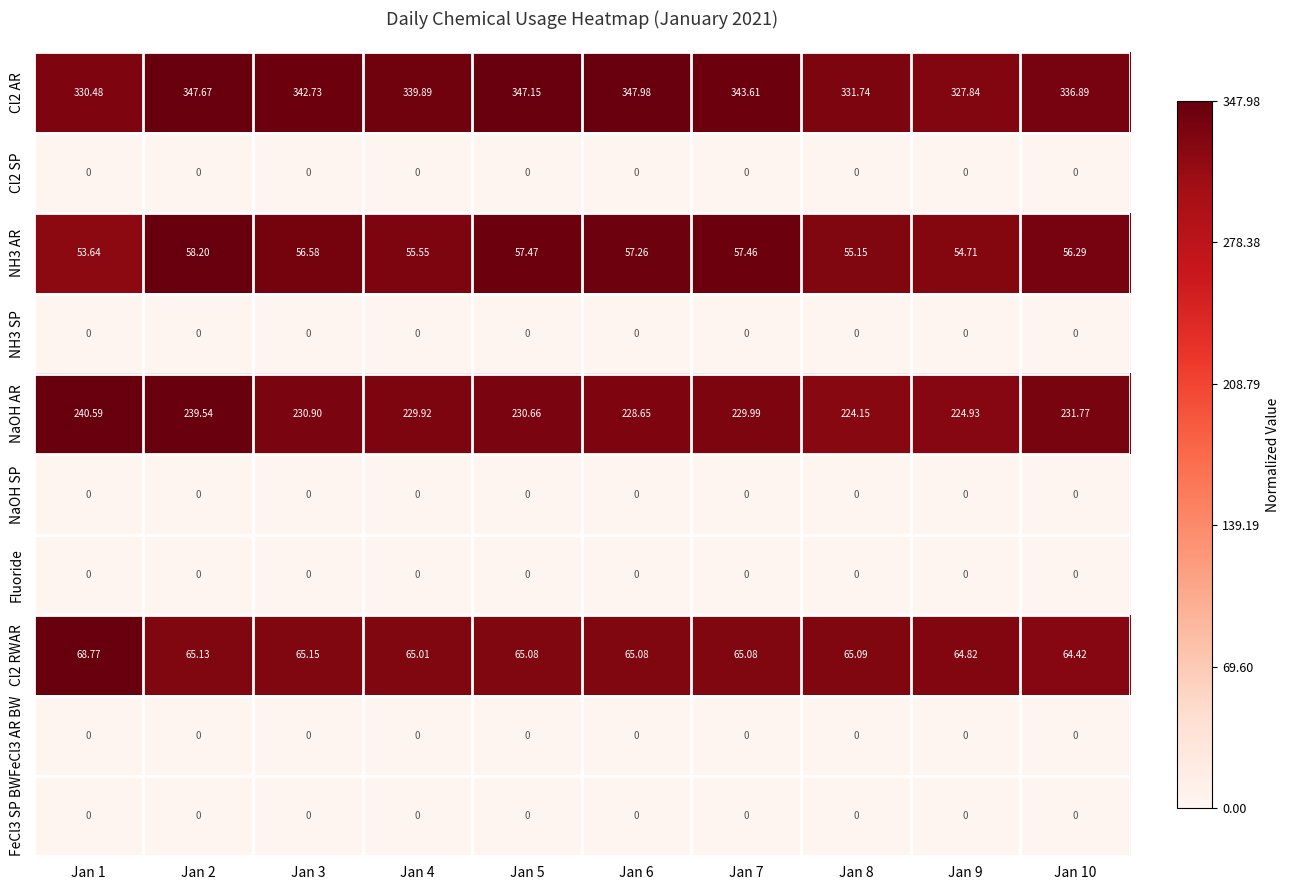

Is the value of Cl2 AR at Jan 7 greater than the value of NH3 SP at Jan 10?

Yes